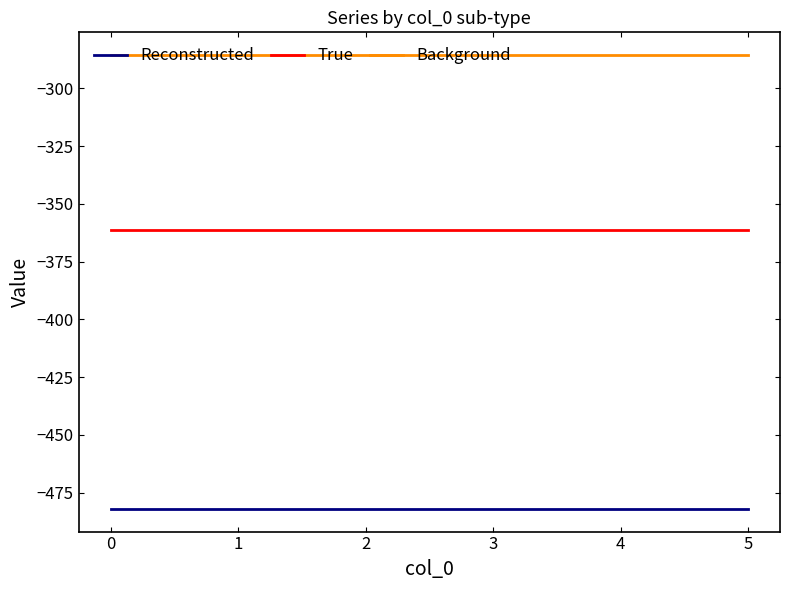

Count the number of categories in the chart.

6